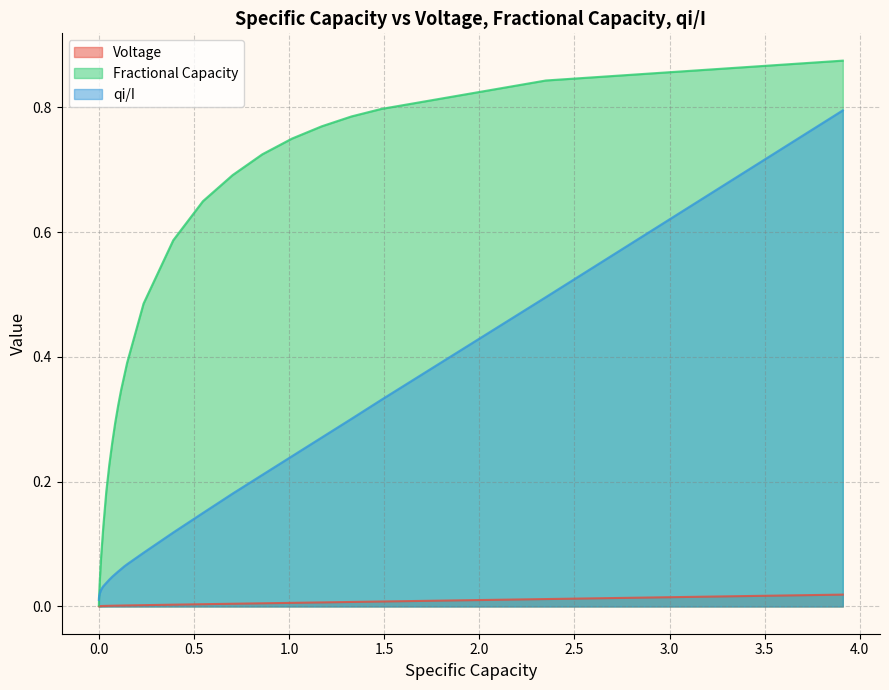

List the series in order of their peak value, lowest first.

Voltage, qi/I, Fractional Capacity